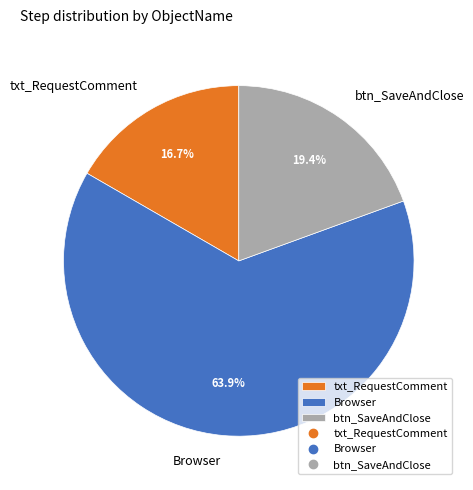

Which category has the smallest portion of the pie?

txt_RequestComment